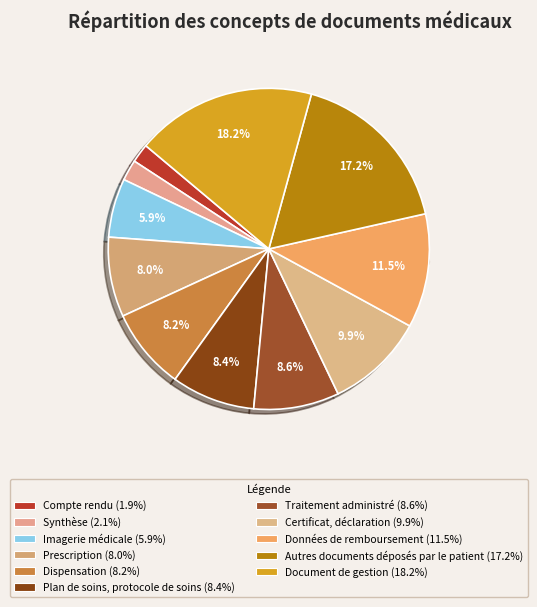

What portion of the pie excludes Synthèse?

97.9%